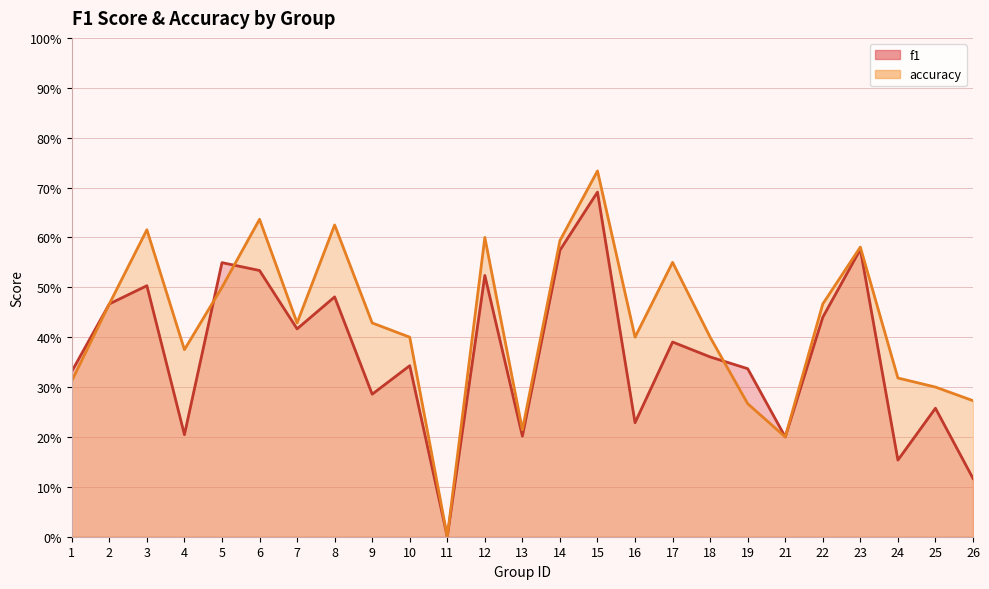

Rank the series by their average value, from highest to lowest.

accuracy, f1